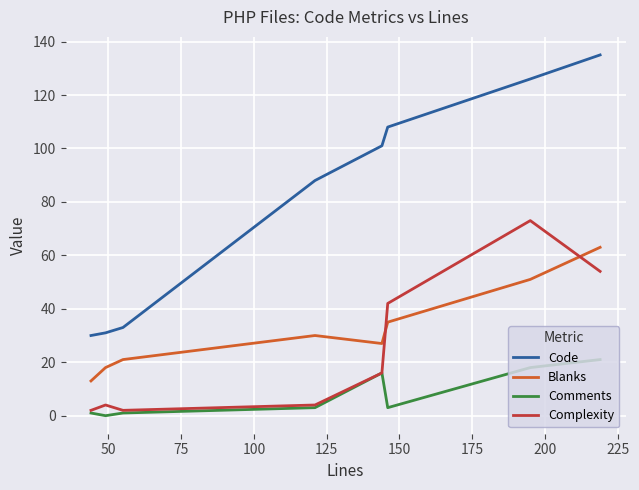

Reading left to right, what are all the values shown in this chart?

Code: 30	31	33	88	101	108	126	135
Blanks: 13	18	21	30	27	35	51	63
Comments: 1	0	1	3	16	3	18	21
Complexity: 2	4	2	4	16	42	73	54